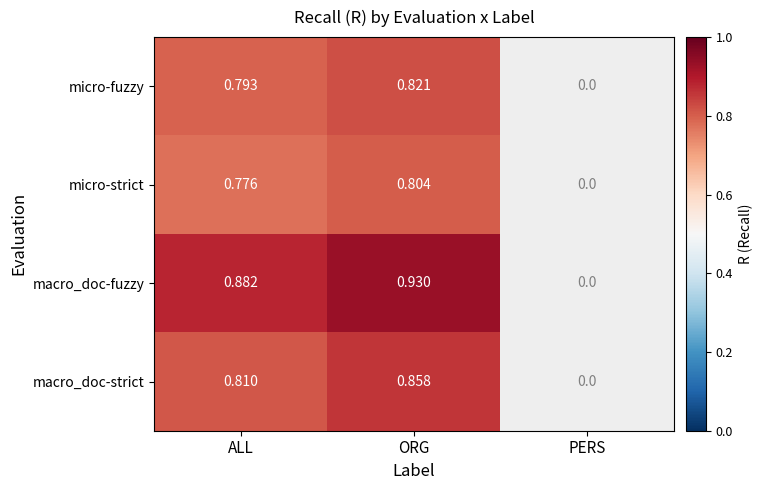

How many series are shown in this chart?

4